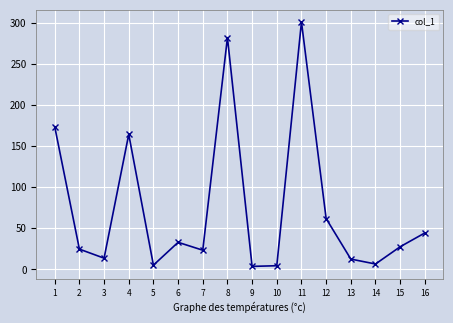

Which category has the highest value across all series?

11